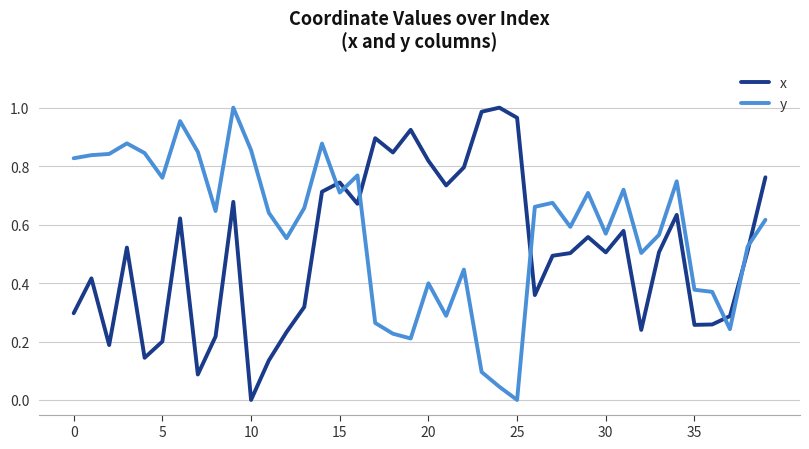

Which series has the largest total across all categories?

y